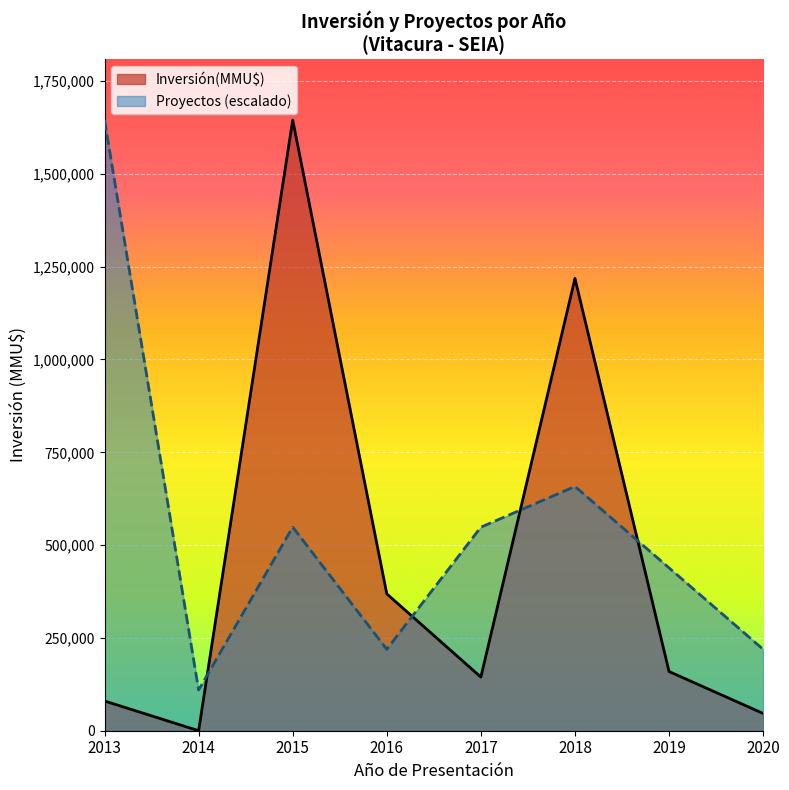

What is the difference between the maximum and second lowest values in the Proyectos (escalado) series?

1425594.7